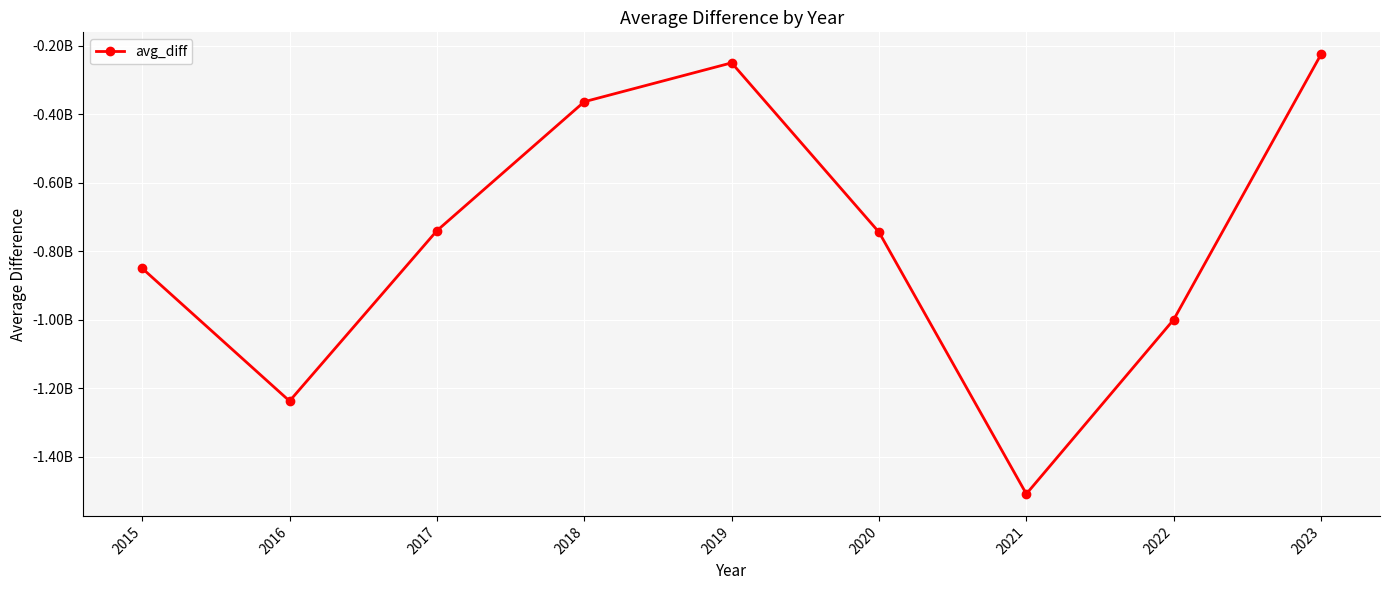

What is the difference between the maximum and minimum values?

1283428805.5